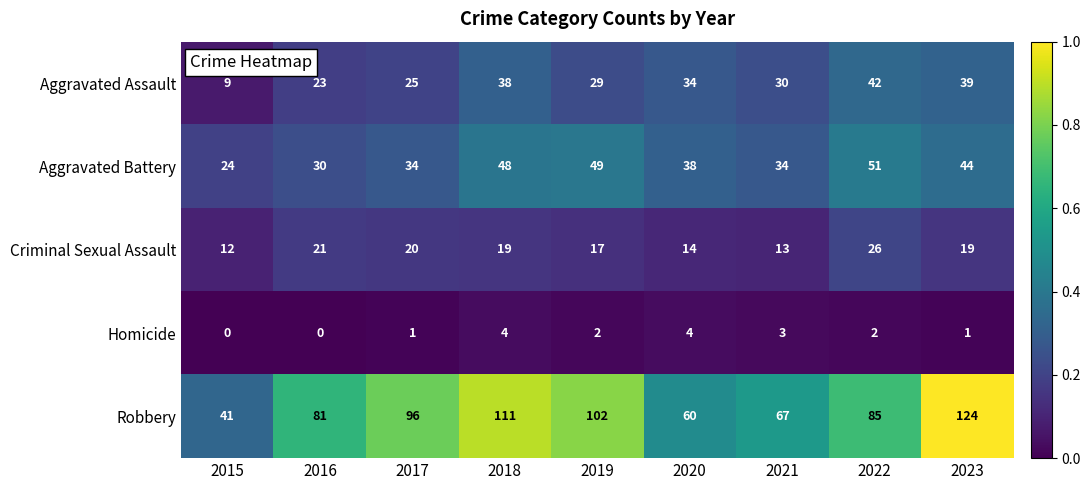

Rank the series by their maximum value, from lowest to highest.

Homicide, Criminal Sexual Assault, Aggravated Assault, Aggravated Battery, Robbery